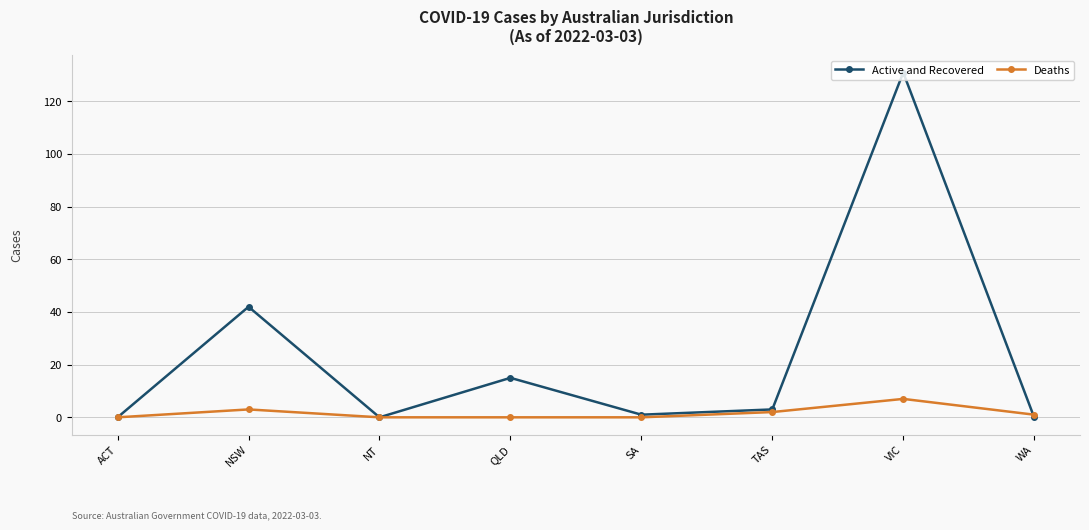

Count the number of data series in this chart.

2